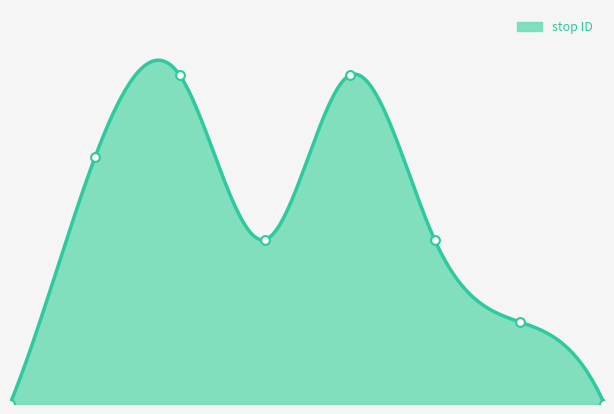

What is the ratio of the value at 5 to the value at 3?

1.0